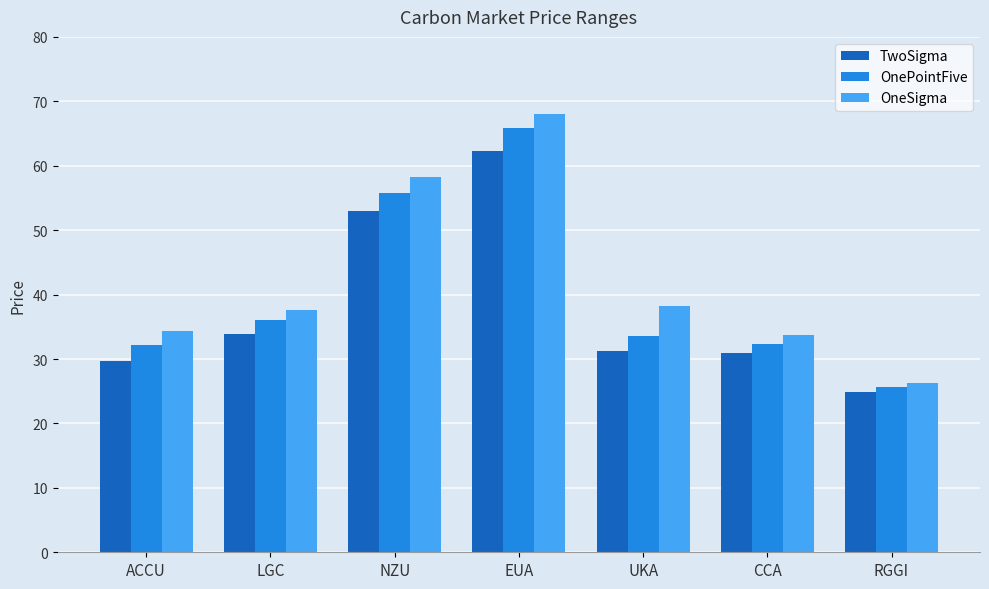

Is it true that TwoSigma equals 51.8 at CCA?

False